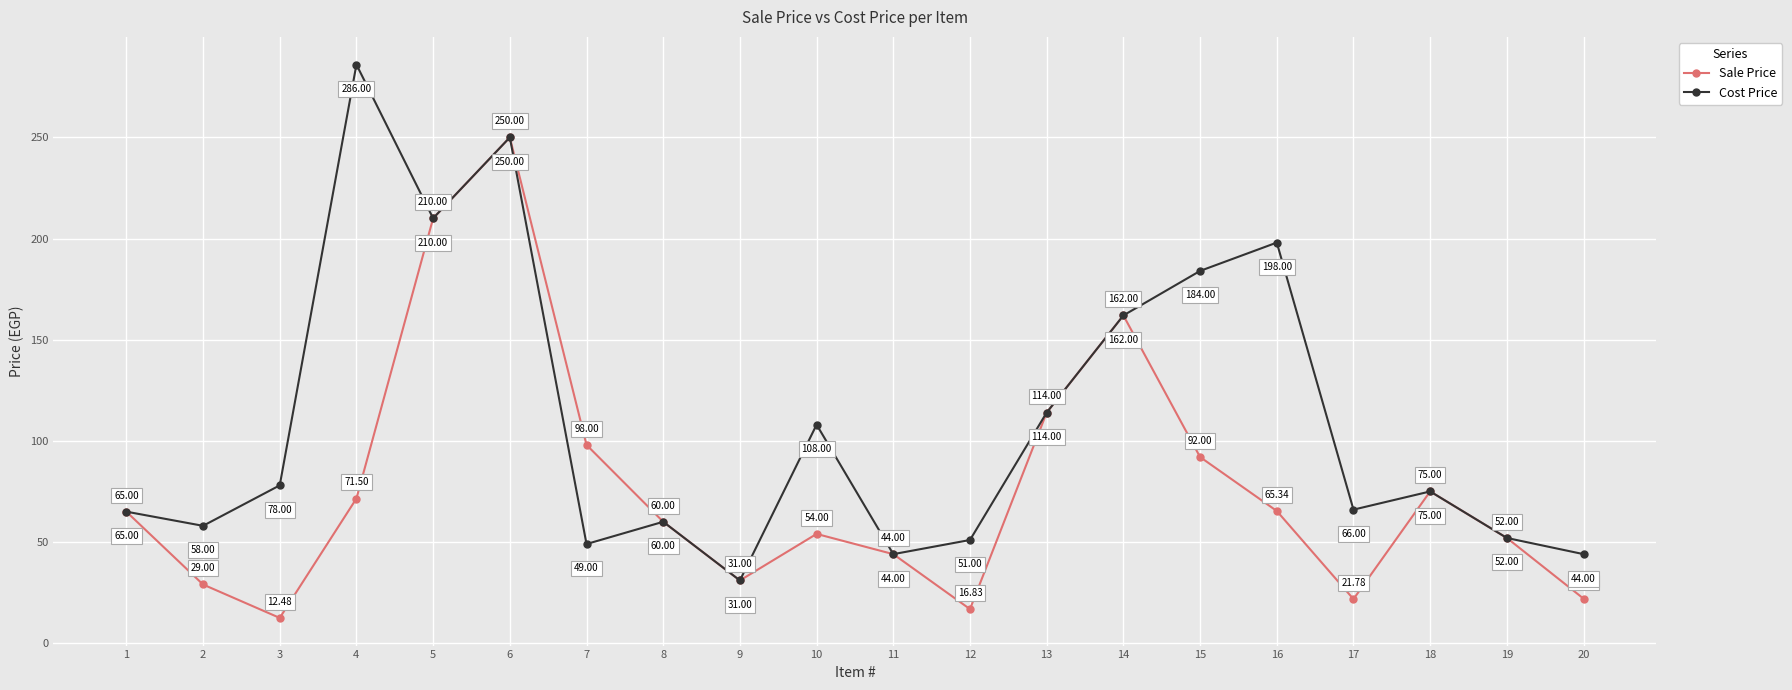

What is the difference between the second highest and second lowest values in the Cost Price series?

206.0